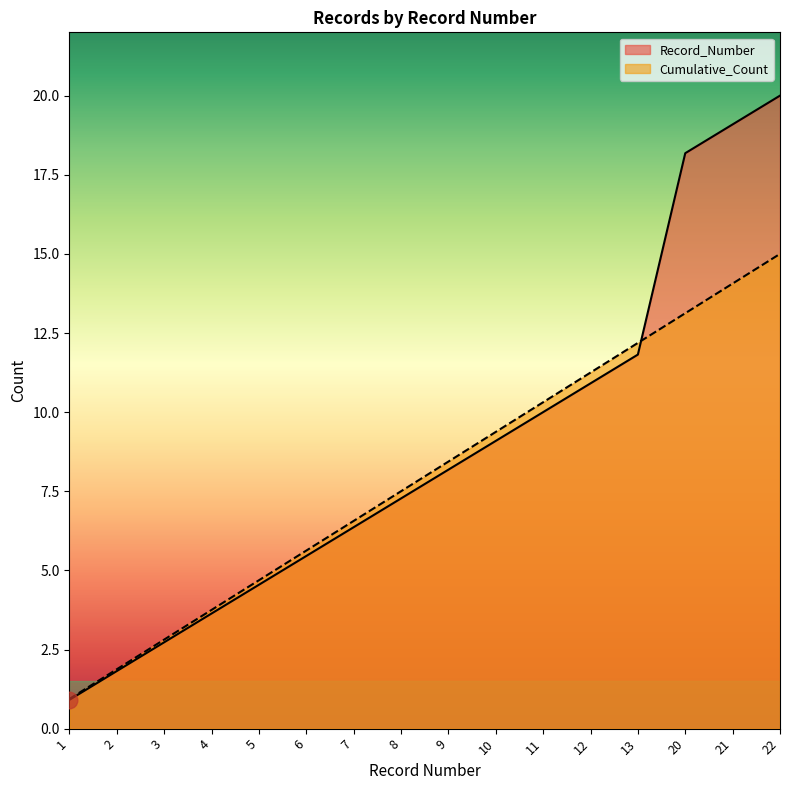

What is the smallest value displayed?

0.9